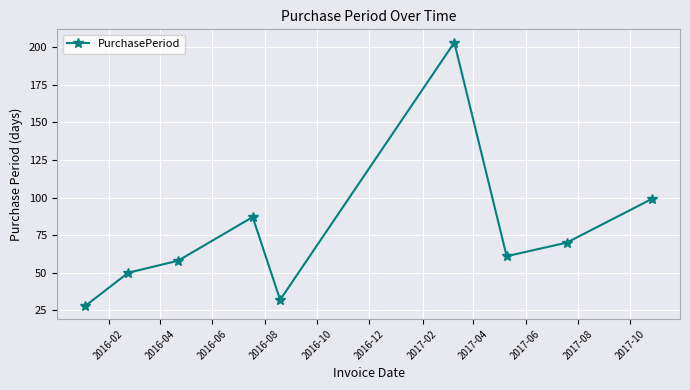

How many lines are shown in the chart?

1